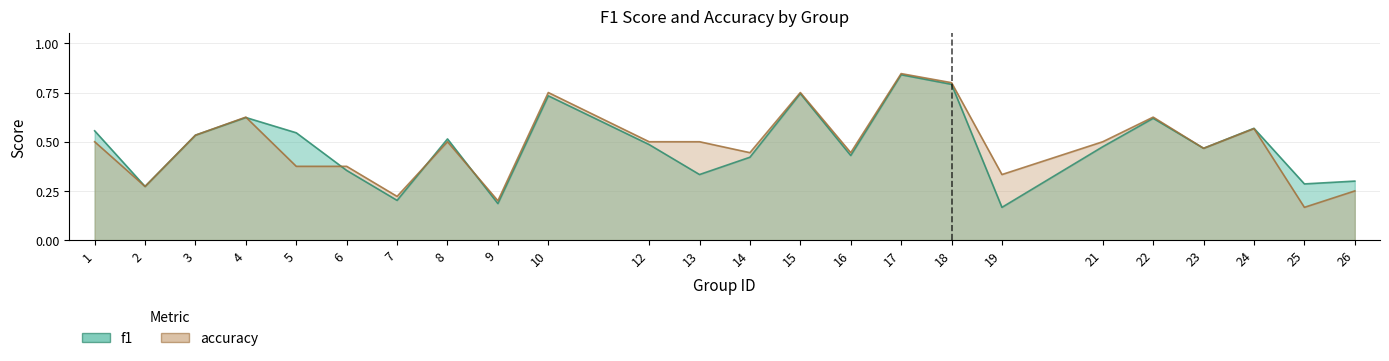

Count the number of categories in the chart.

24